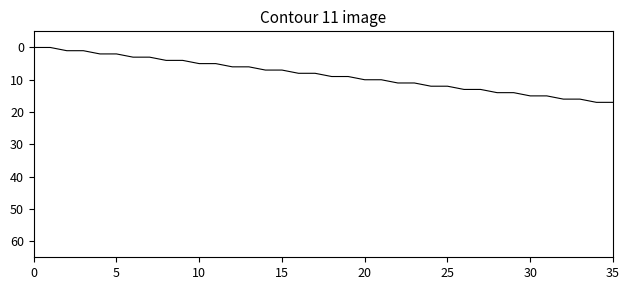

What is the maximum value shown in the chart?

17